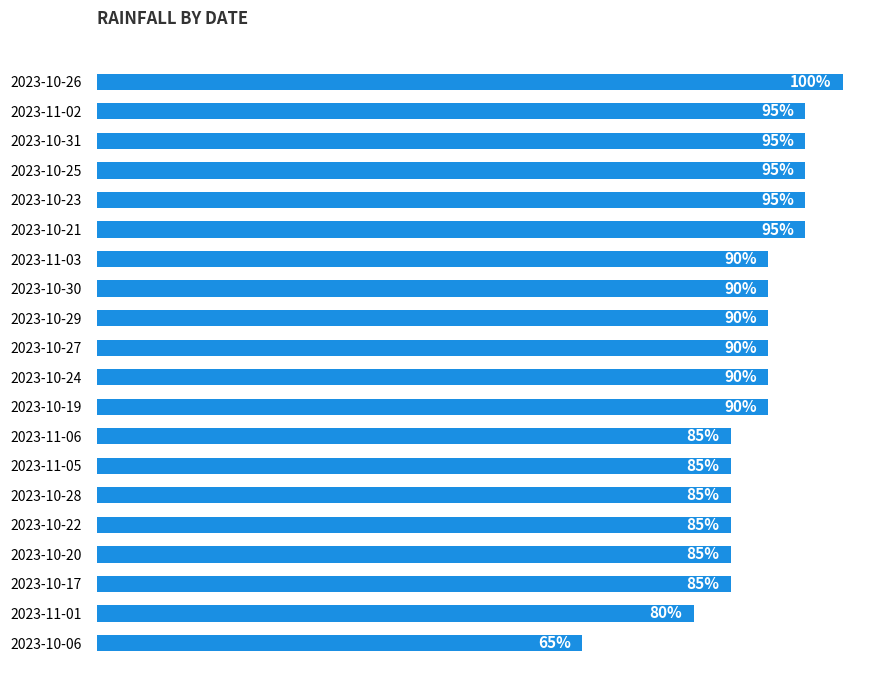

Which has a higher value, 2023-10-24 or 2023-10-28?

2023-10-24